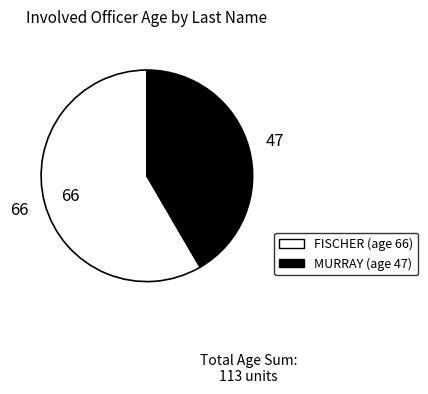

Is the sum of FISCHER and MURRAY greater than half?

Yes